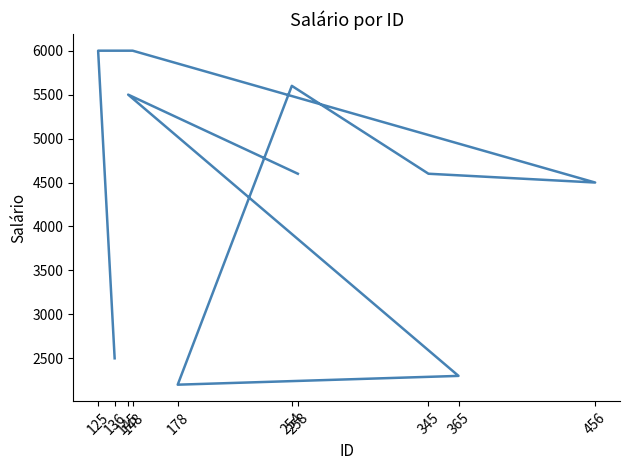

What is the sum of all values?

43800